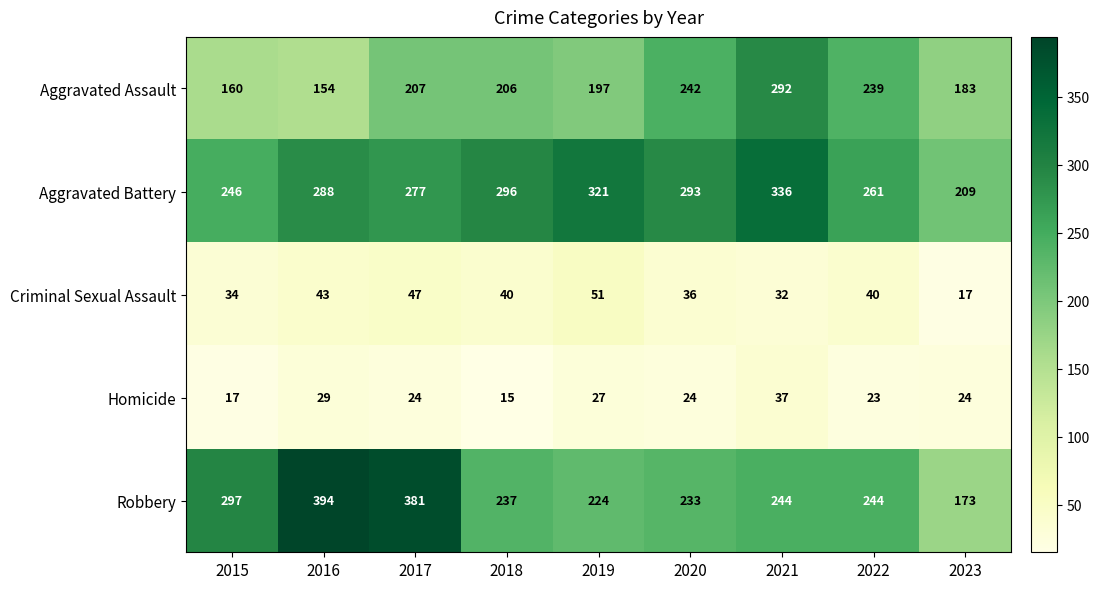

How many values in the Aggravated Battery series are below 288?

4